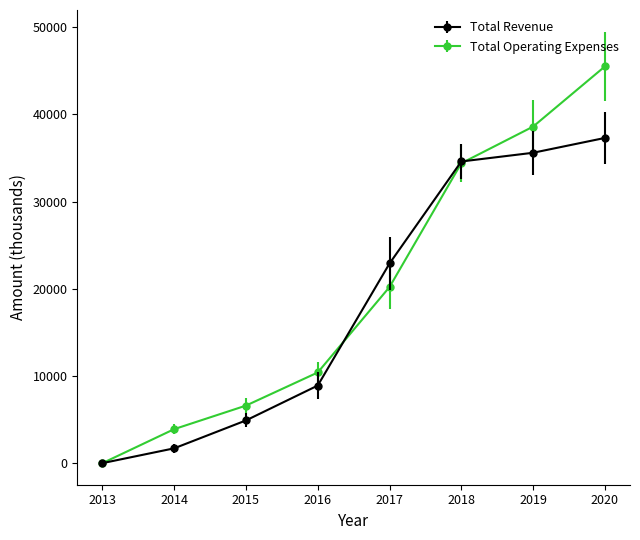

What are all the series names shown in the legend?

Total Revenue, Total Operating Expenses